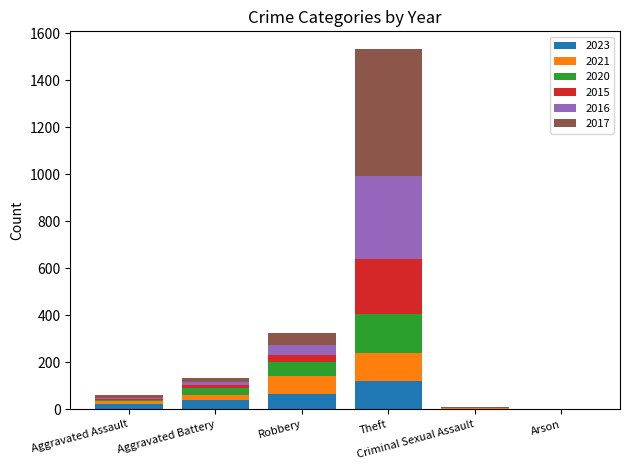

Is it true that 2017 equals 0 at Arson?

True